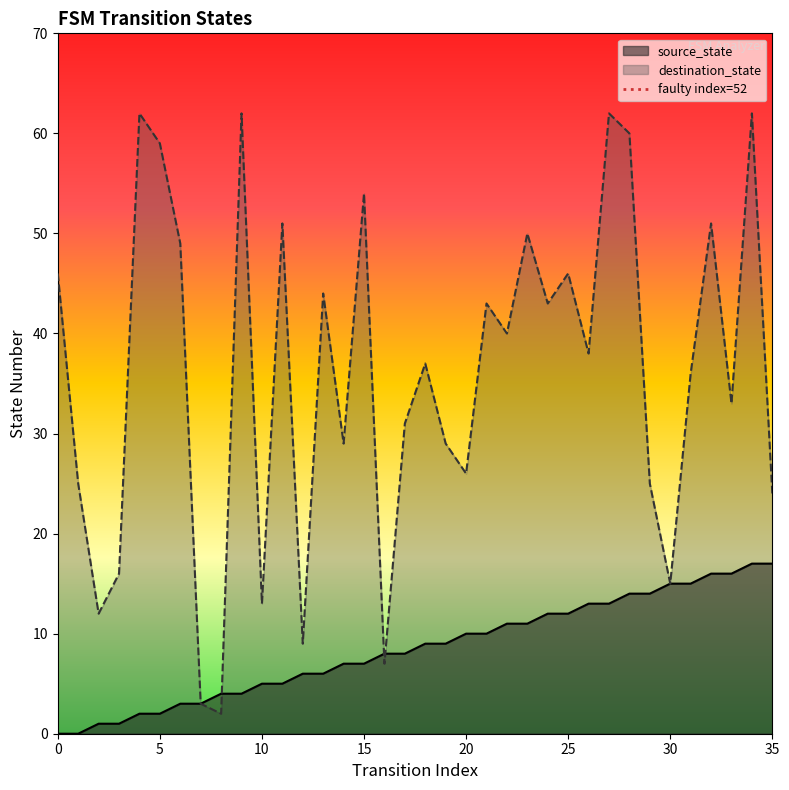

What is the highest value of the source_state series?

17